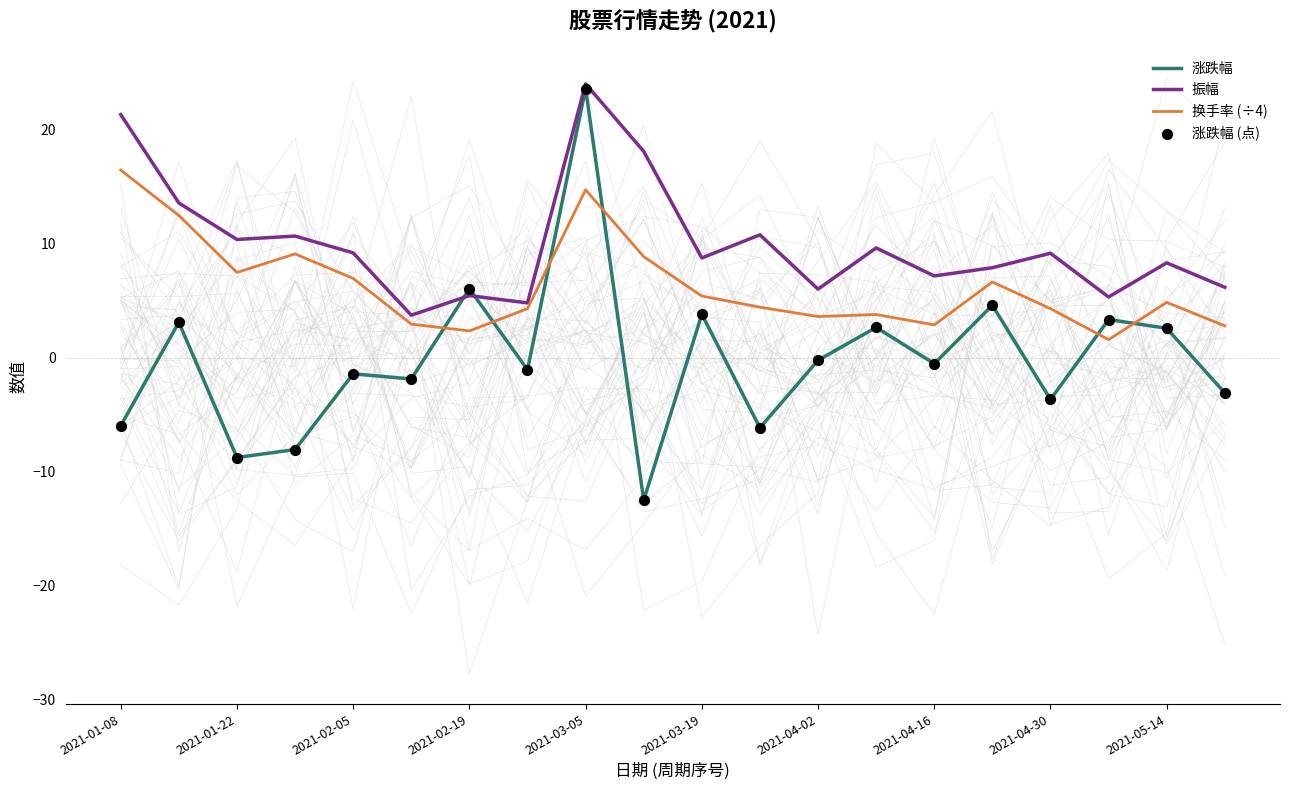

Which series contains the lowest Y value?

涨跌幅